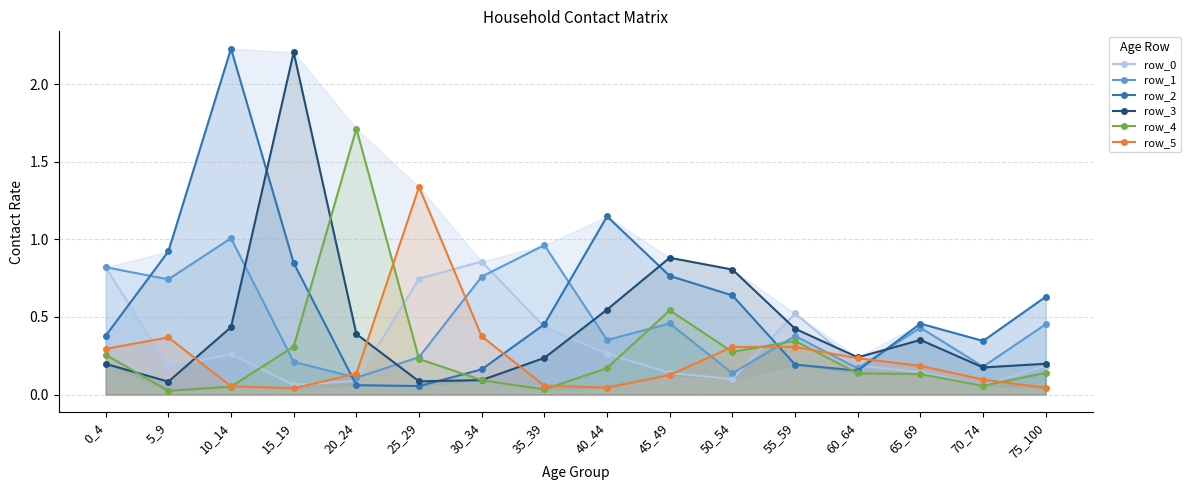

Which series has the widest spread of values?

row_2